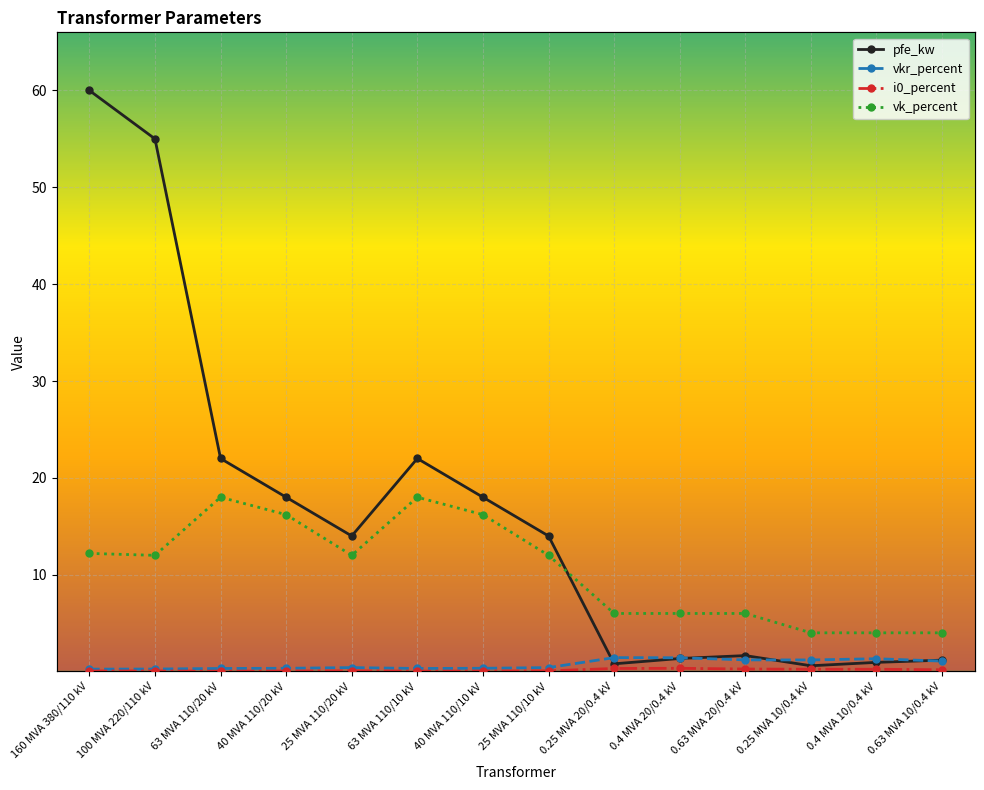

Rank the series by their maximum value, from lowest to highest.

i0_percent, vkr_percent, vk_percent, pfe_kw